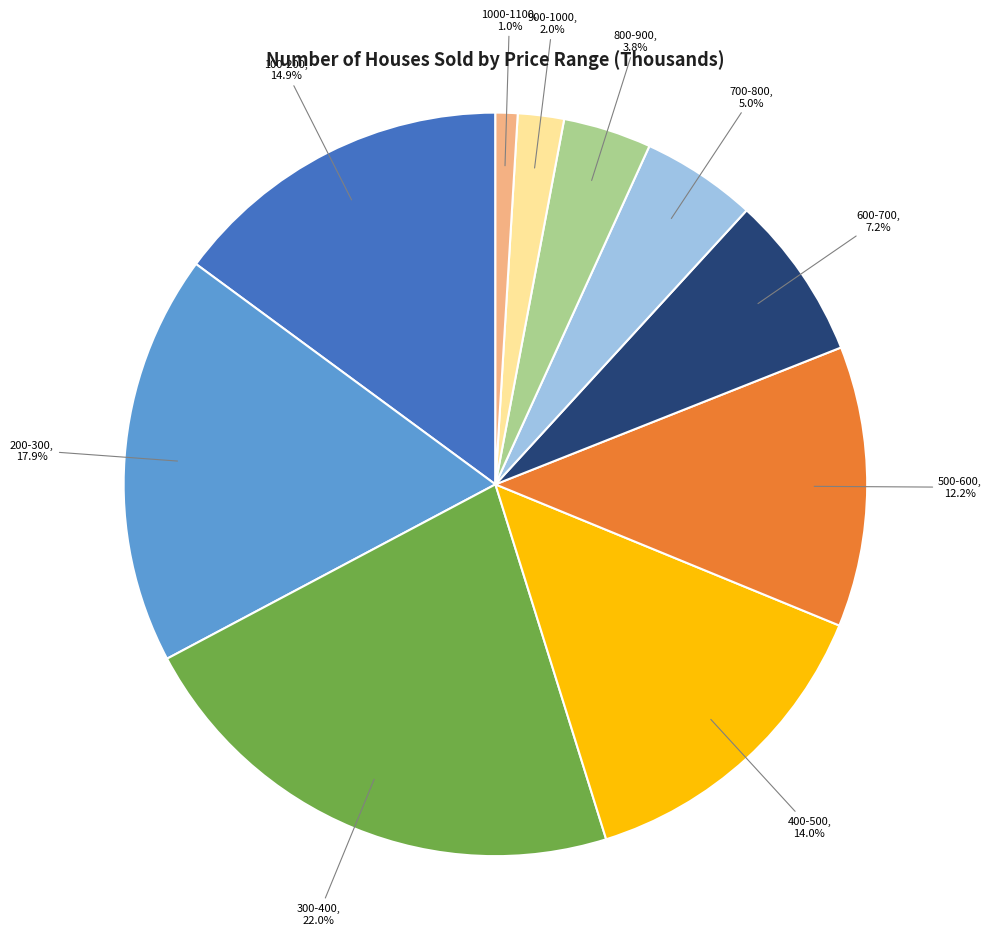

What is the largest slice in the pie chart?

300-400